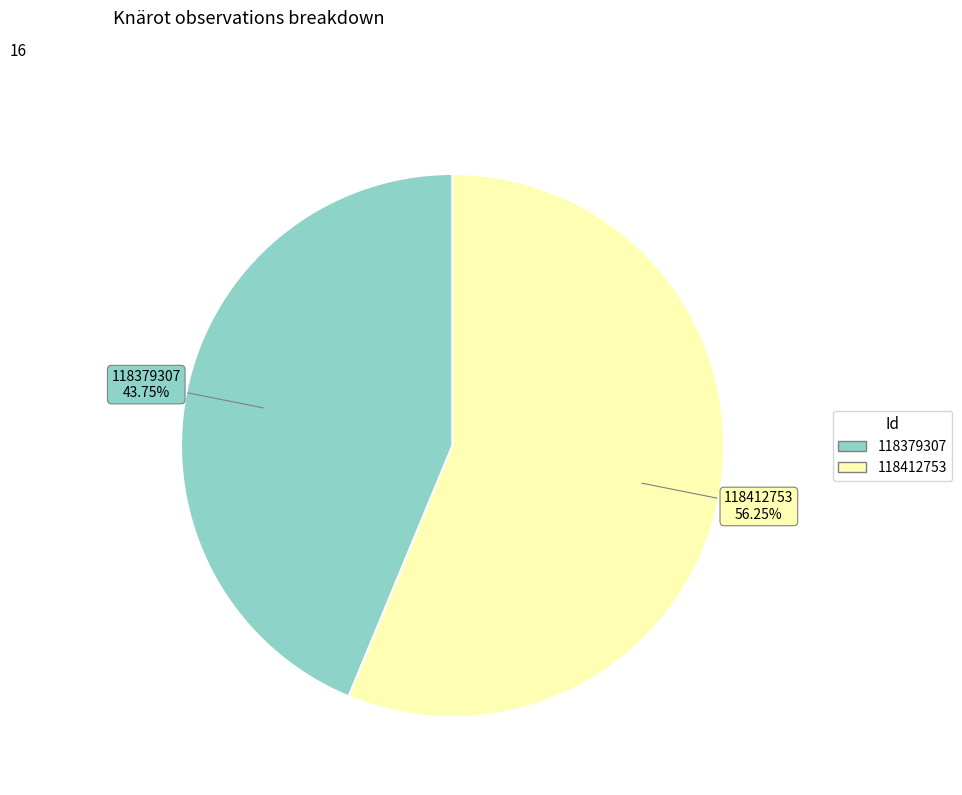

Which has a higher value, 118379307 or 118412753?

118412753